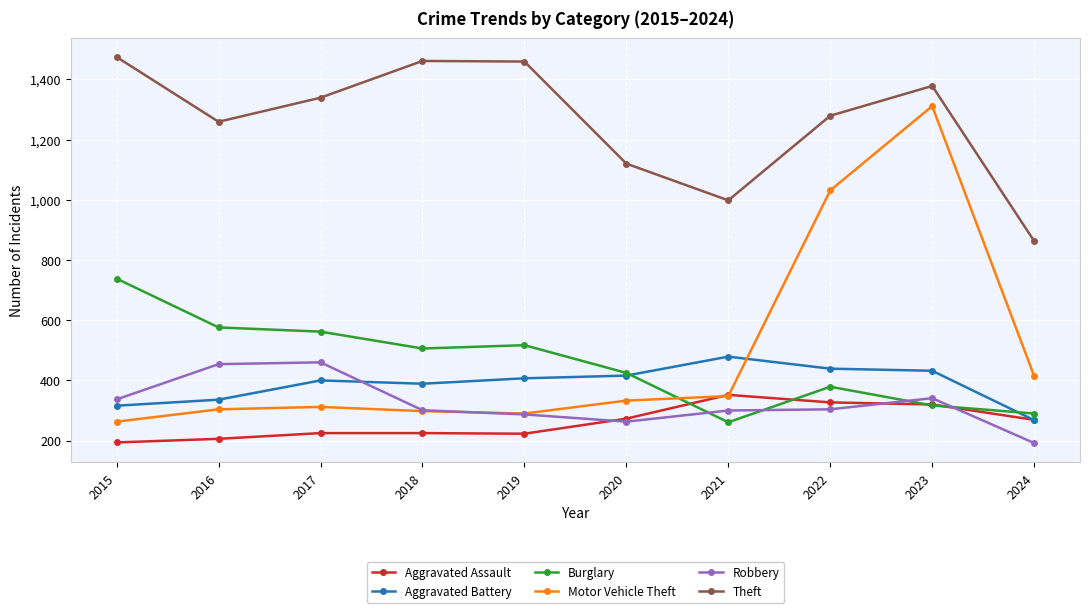

List the series in order of their peak value, highest first.

Theft, Motor Vehicle Theft, Burglary, Aggravated Battery, Robbery, Aggravated Assault